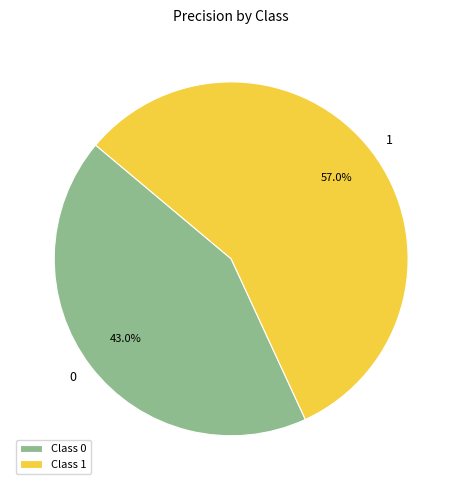

Does any single category account for the majority?

Yes